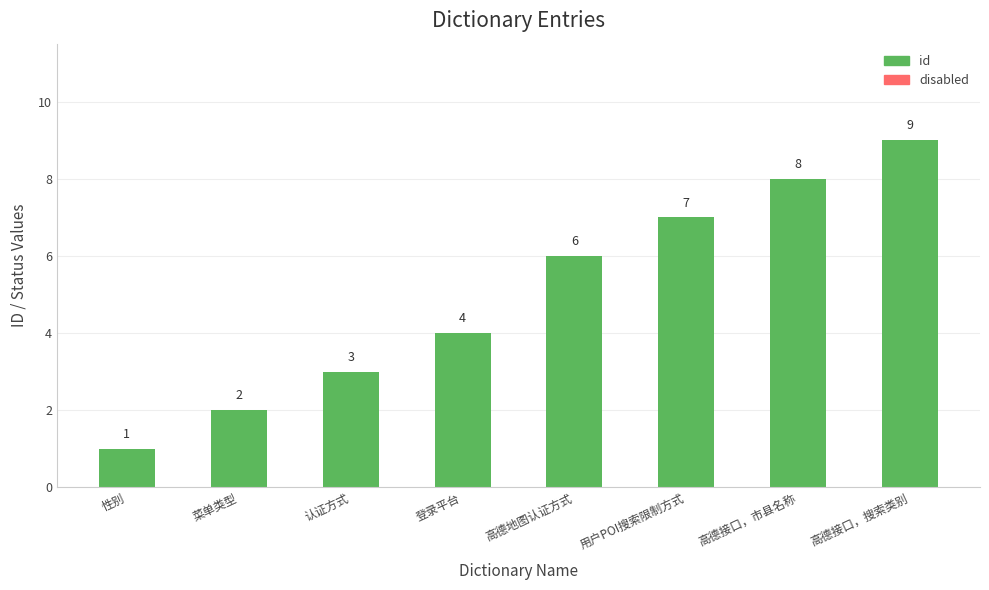

Are the bars horizontal?

No